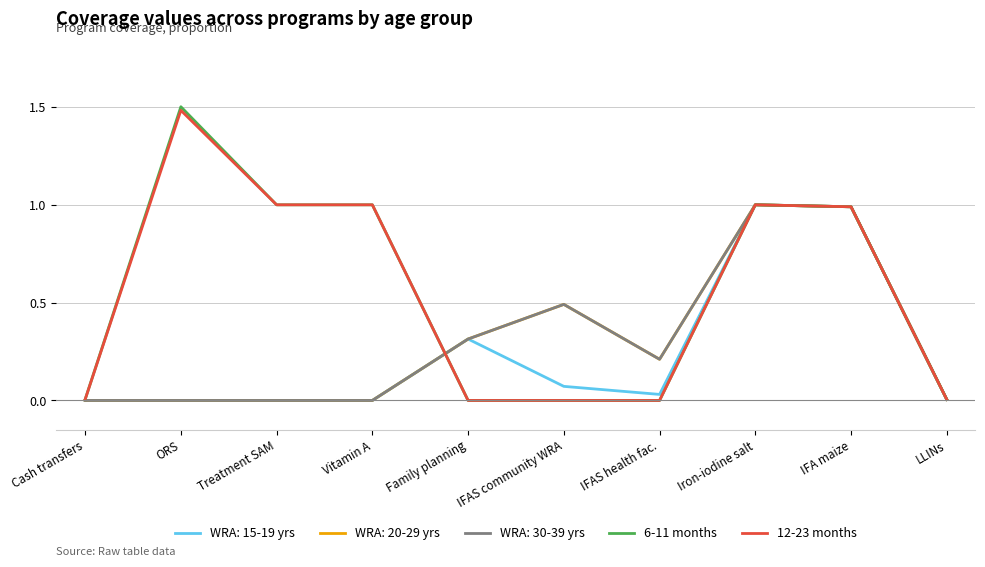

What is the label of the 7th point from the left?

IFAS health fac.